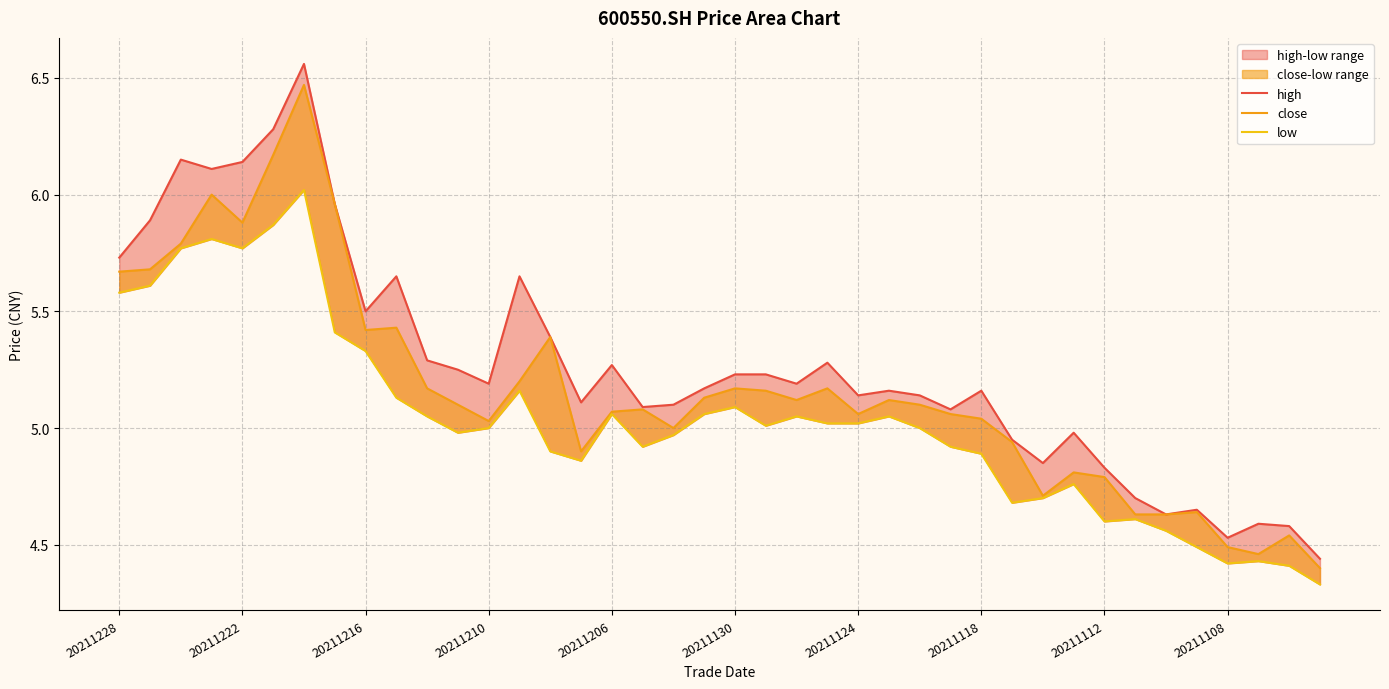

True or false: low has a value of 5.1 at 20211206.

True